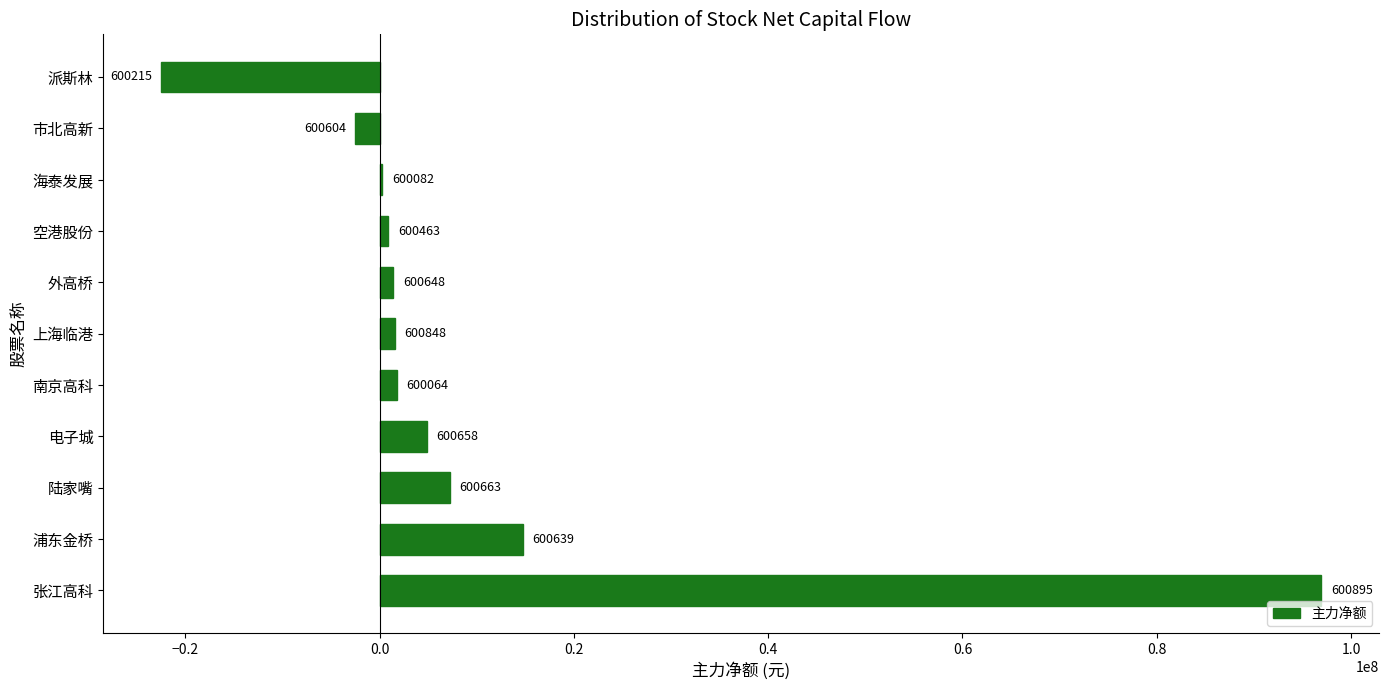

Are the bars grouped side by side (vs. stacked)?

No